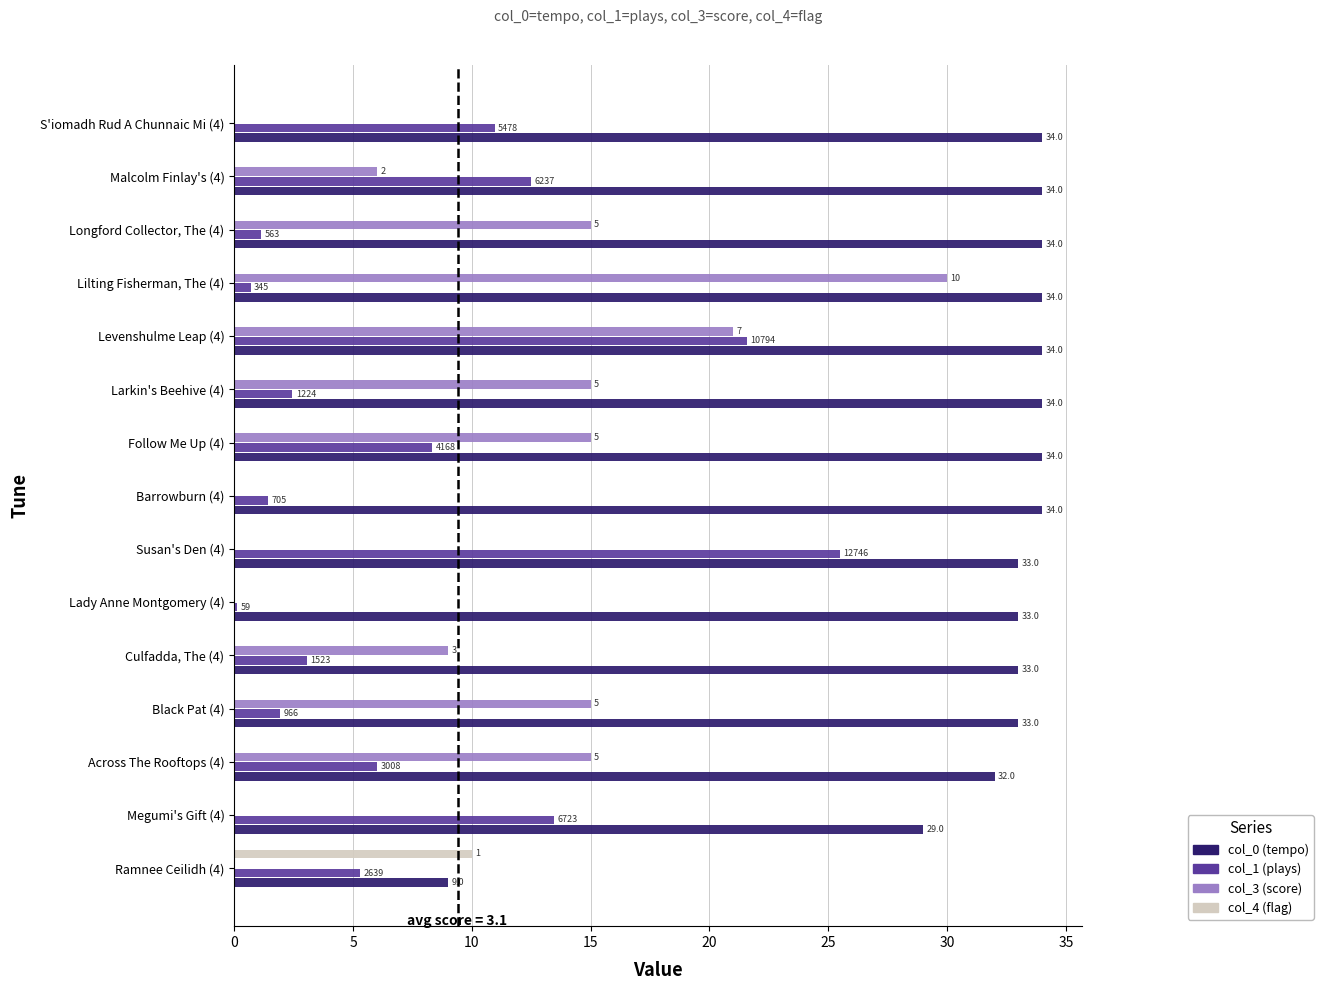

Reading left to right, extract all data points from this chart.

col_0 (tempo): 9.0	29.0	32.0	33.0	33.0	33.0	33.0	34.0	34.0	34.0	34.0	34.0	34.0	34.0	34.0
col_1 (plays): 5.3	13.4	6.0	1.9	3.0	0.1	25.5	1.4	8.3	2.4	21.6	0.7	1.1	12.5	11.0
col_3 (score): 0.0	0.0	15.0	15.0	9.0	0.0	0.0	0.0	15.0	15.0	21.0	30.0	15.0	6.0	0.0
col_4 (flag): 10.0	0.0	0.0	0.0	0.0	0.0	0.0	0.0	0.0	0.0	0.0	0.0	0.0	0.0	0.0